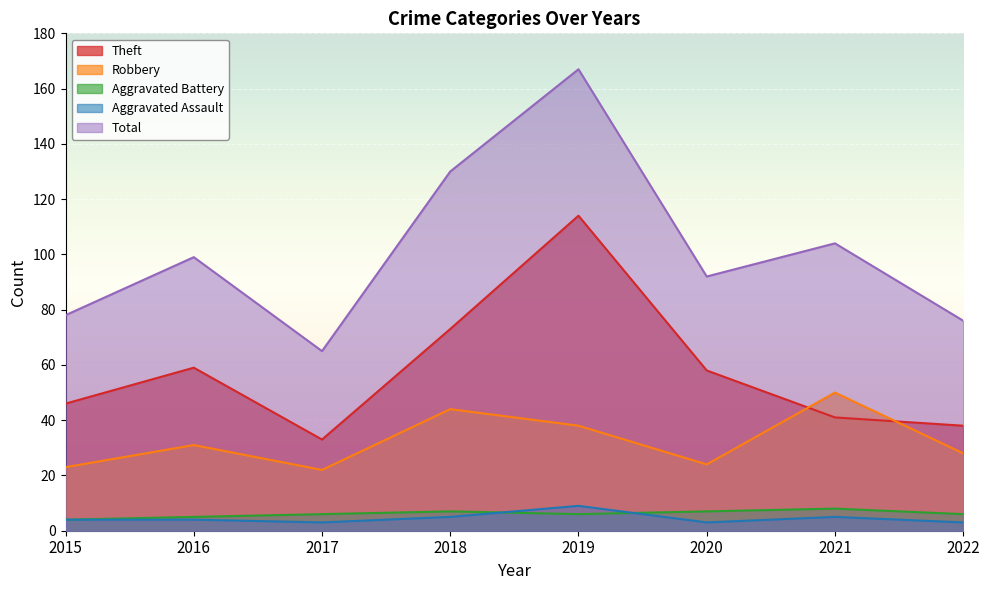

What is the value of the Robbery point at the 3rd from the left?

22